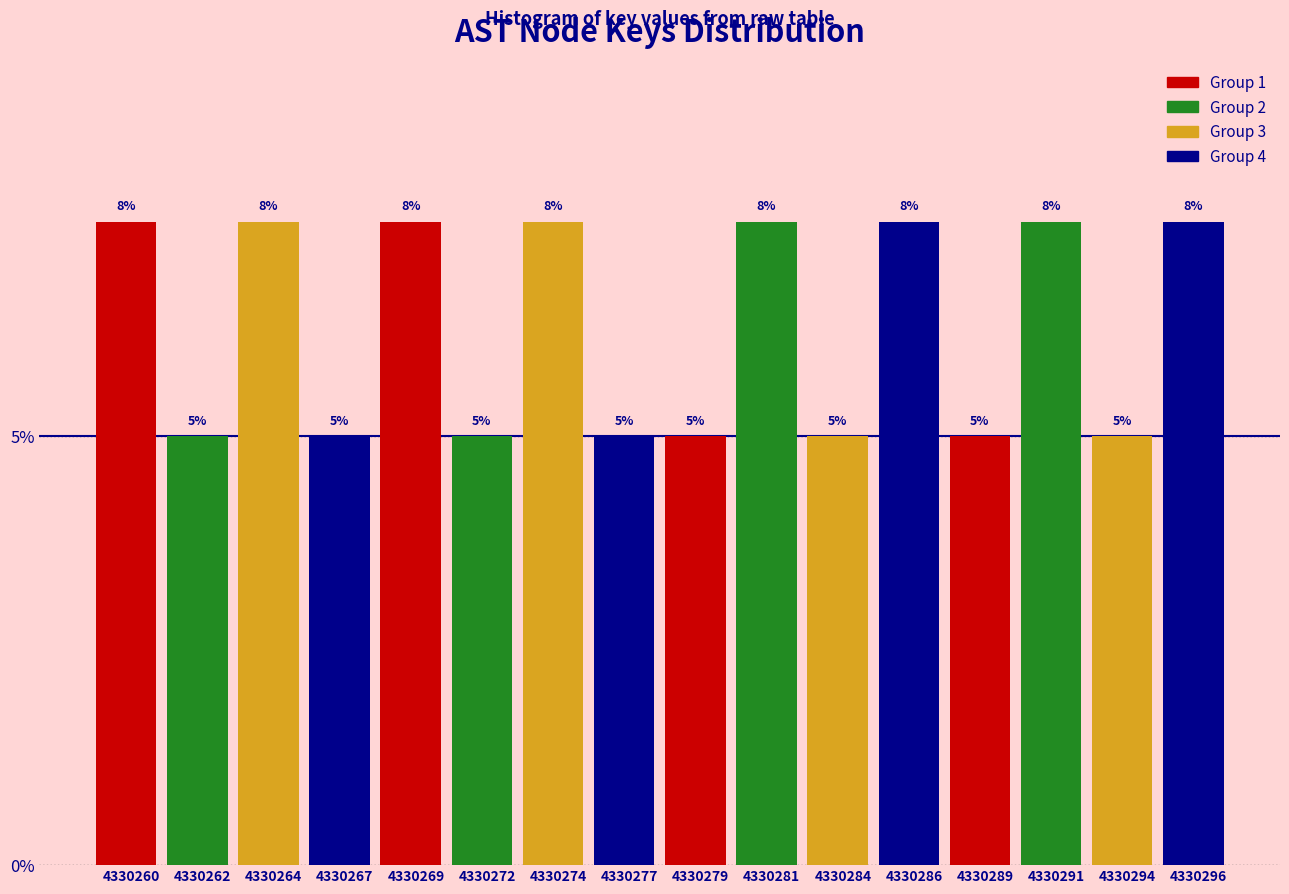

What is the value of the 13th bar from the left?

5.0